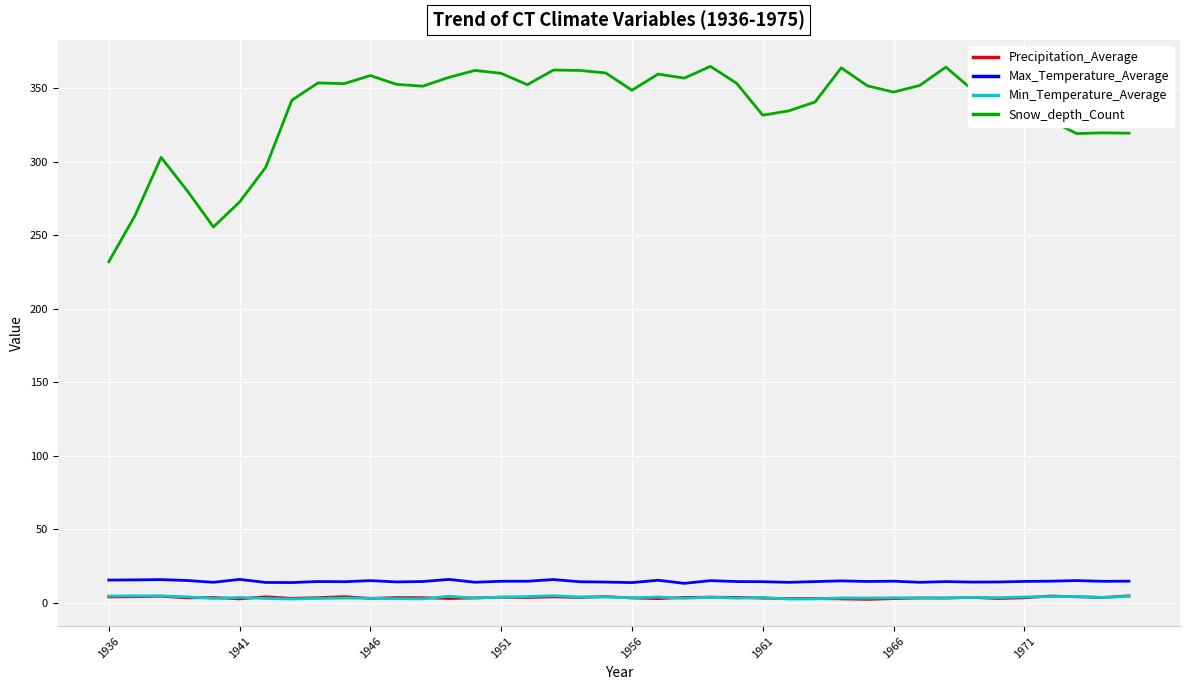

Which series has the largest total across all categories?

Snow_depth_Count